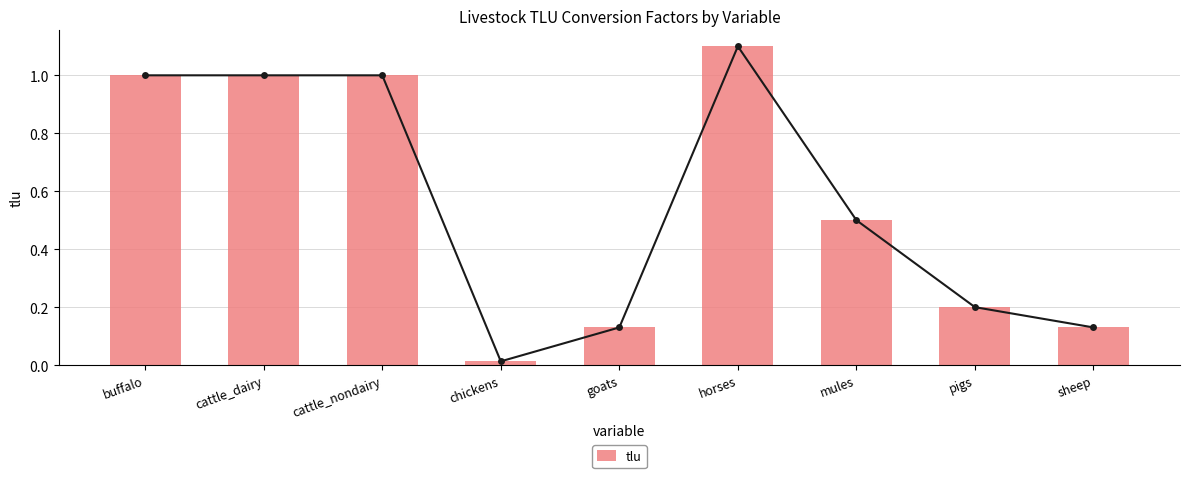

Reading left to right, extract all data points from this chart.

1.0	1.0	1.0	0.0	0.1	1.1	0.5	0.2	0.1